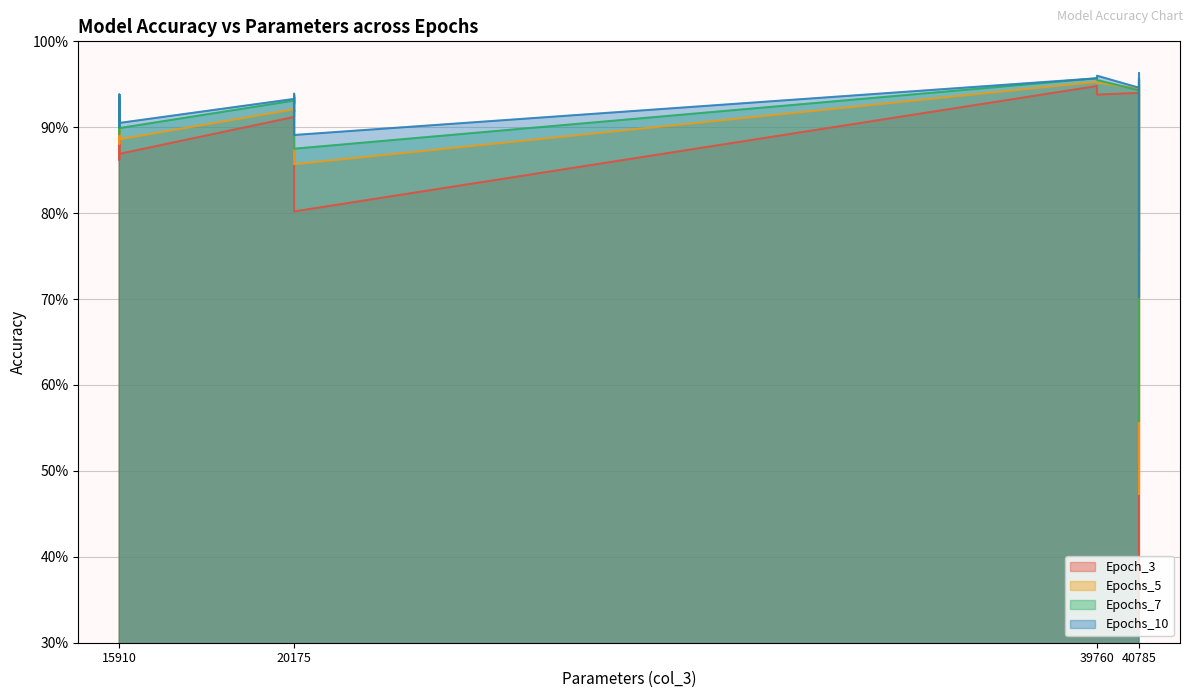

List the series in order of their overall mean, highest first.

Epochs_10, Epochs_7, Epochs_5, Epoch_3